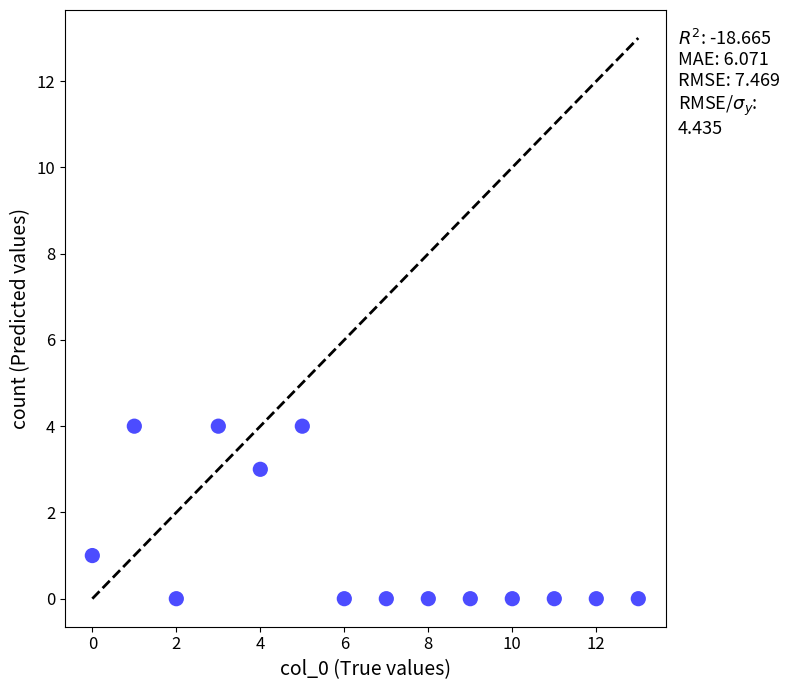

What is the range of Y values (max minus min)?

4